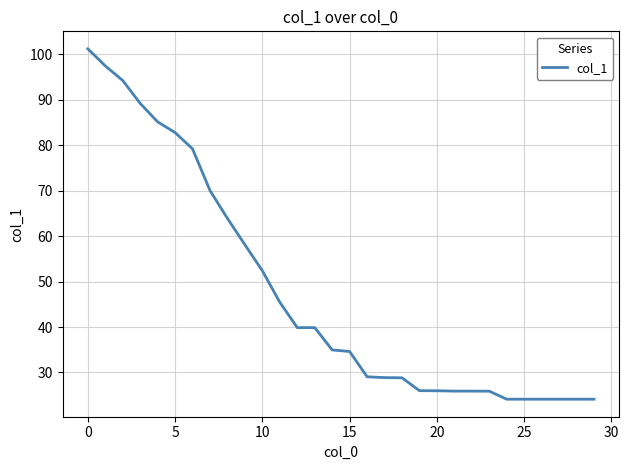

What is the maximum value shown in the chart?

101.2